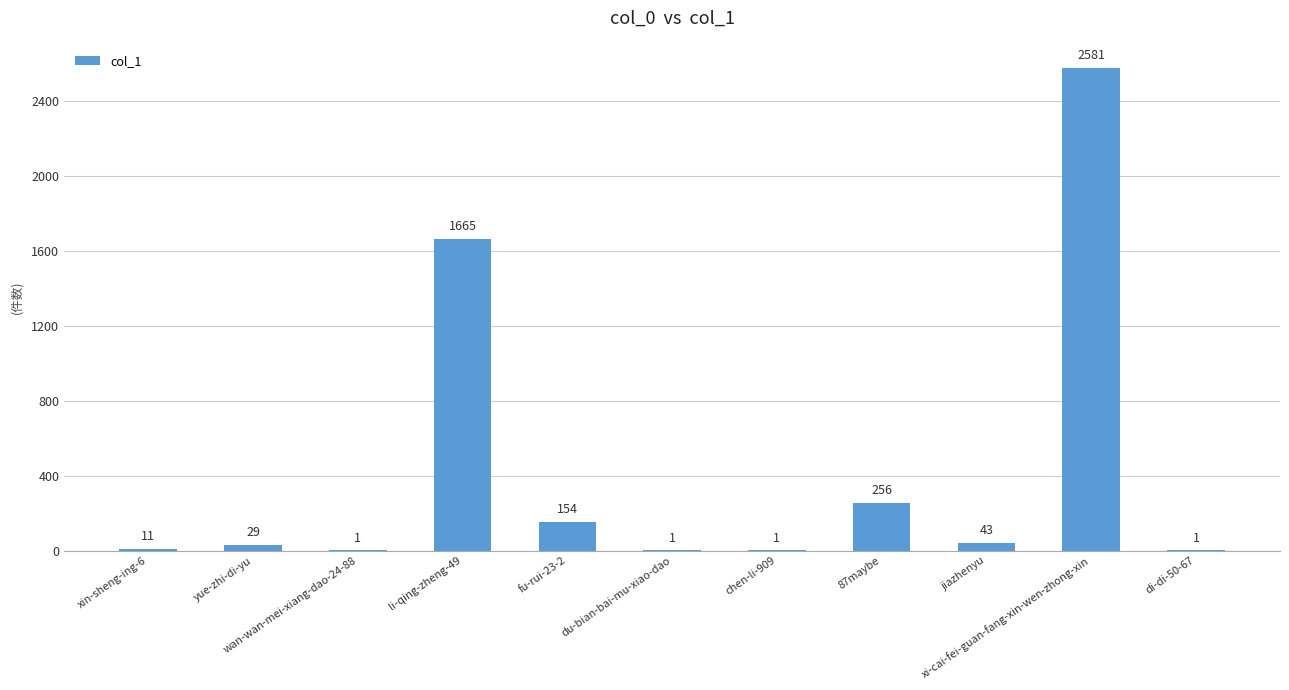

What is the maximum value shown in the chart?

2581